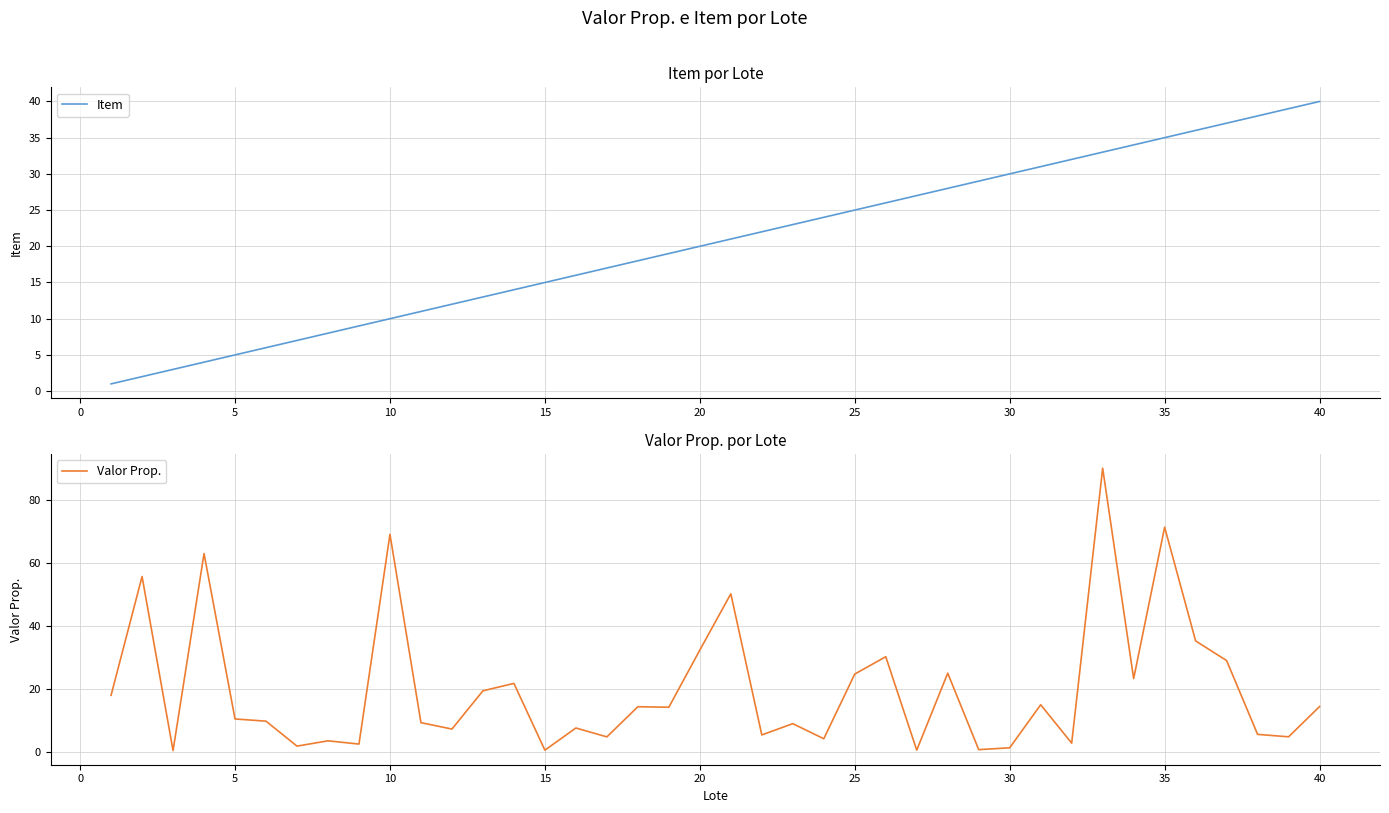

Which category has the highest value in the Item series?

40